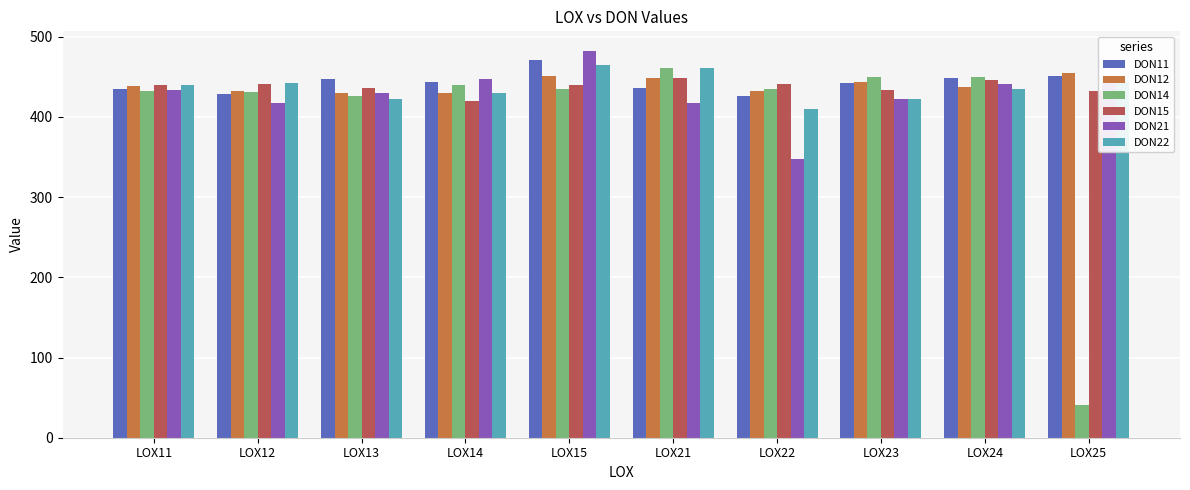

Does the chart contain any negative values?

No